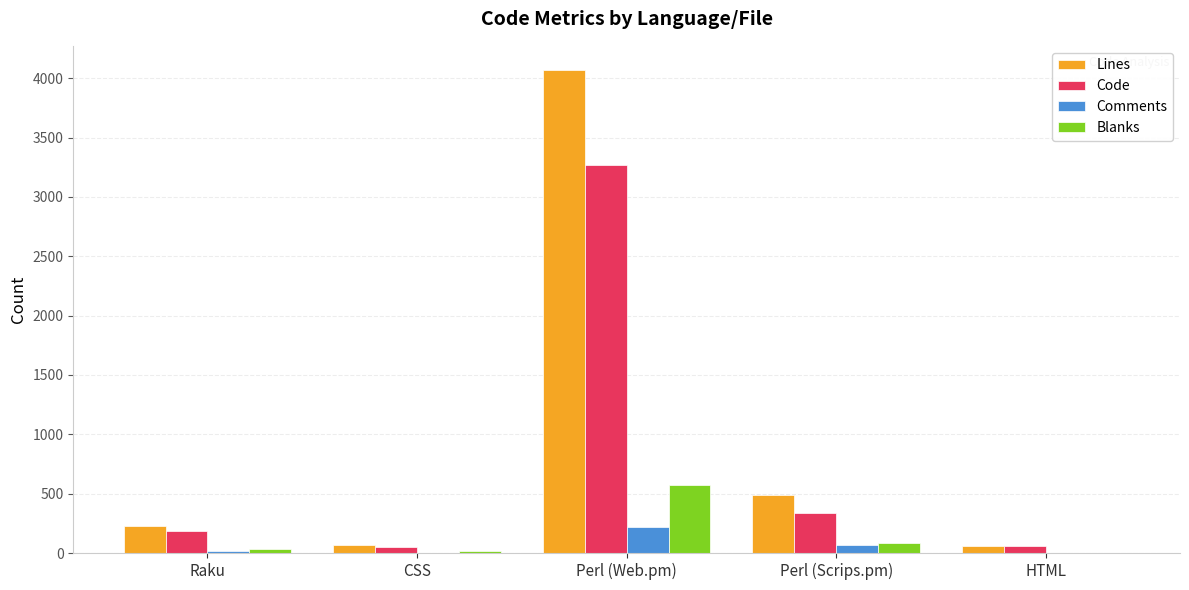

What is the sum of the Code values at Raku and Perl (Web.pm)?

3455